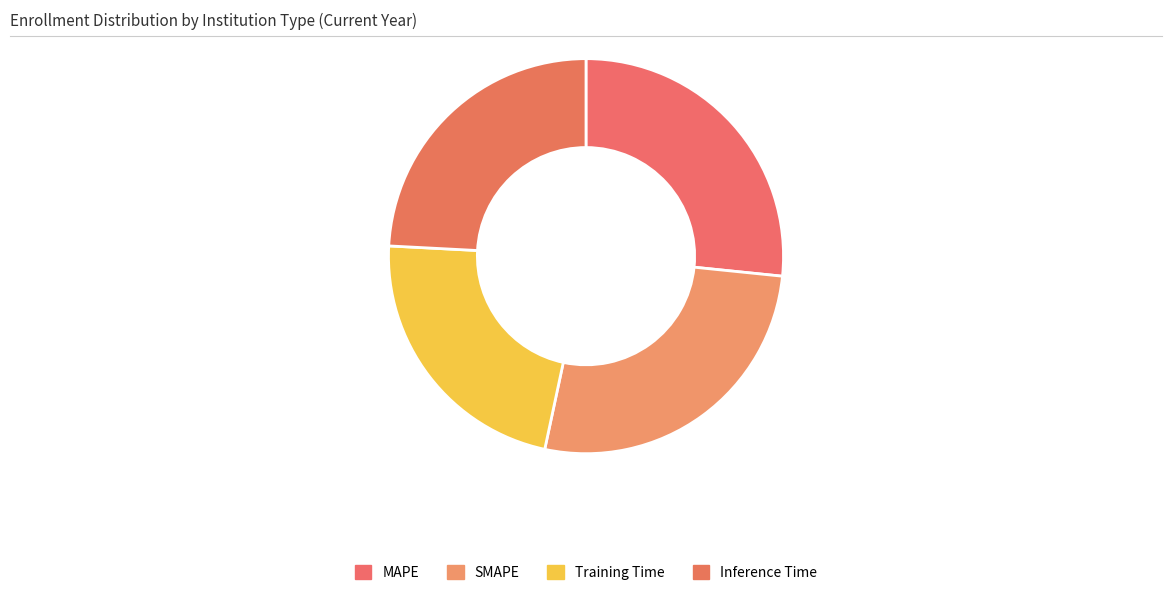

Does Training Time represent more than half of the total?

No